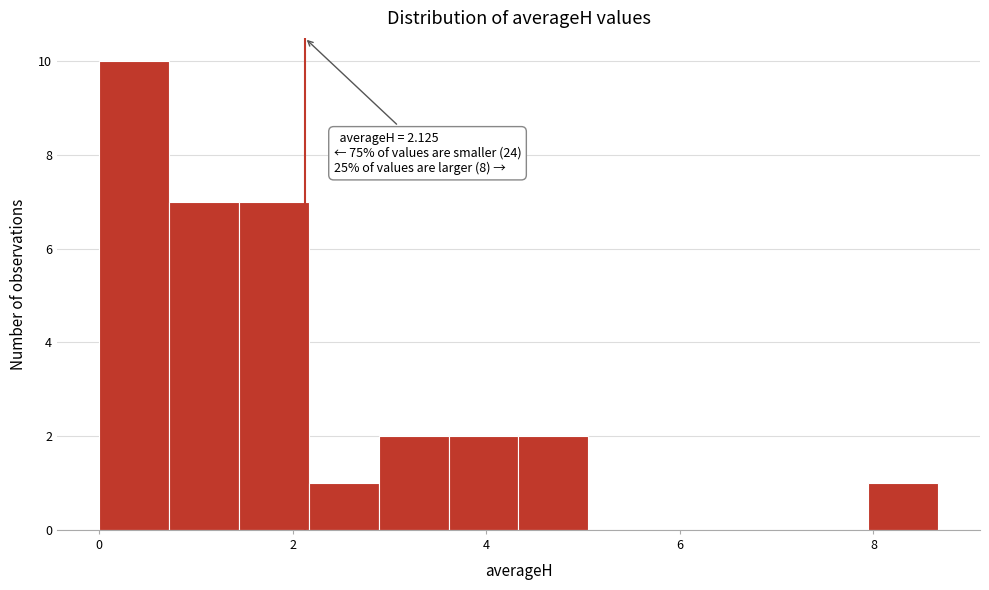

Read against the x-axis, roughly where is the centre of the tallest bar?

0.4